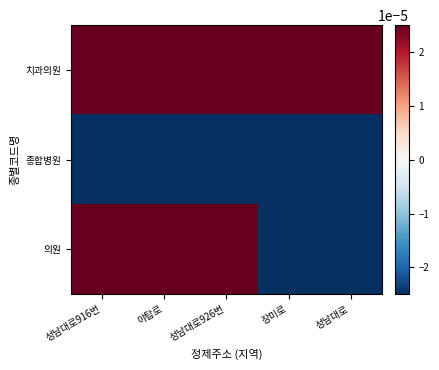

How many series are shown in this chart?

3